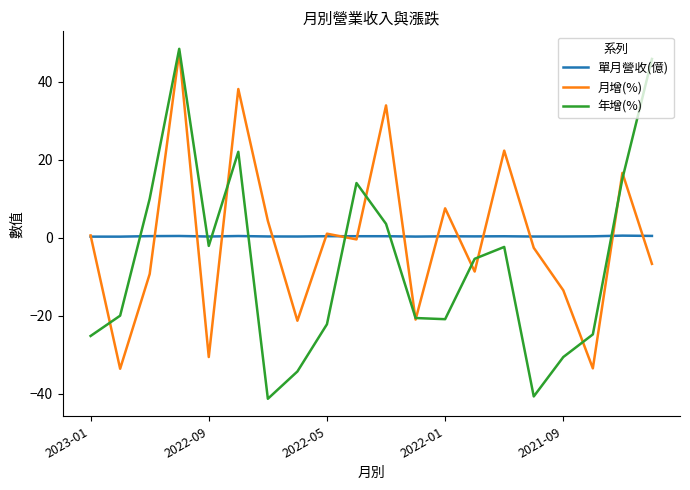

Count the number of data series in this chart.

3